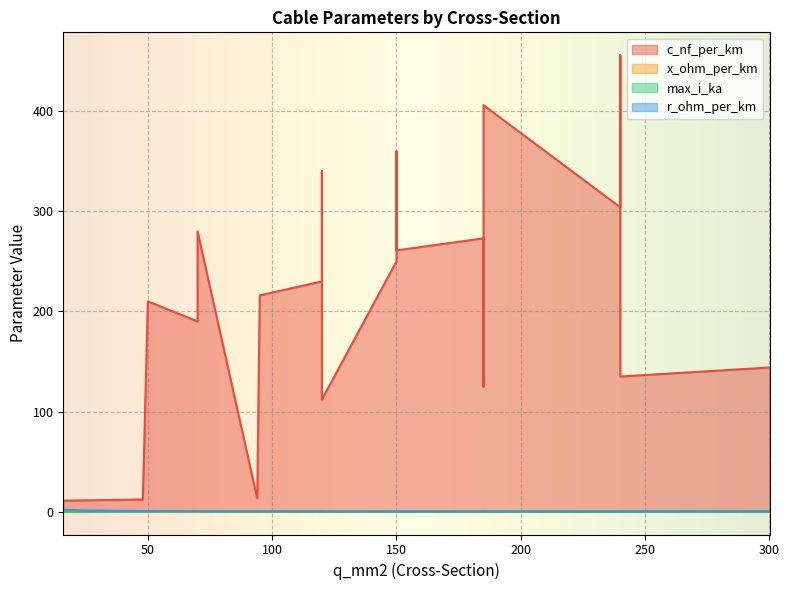

What is the sum of the max_i_ka values at 150 and 120?

0.6